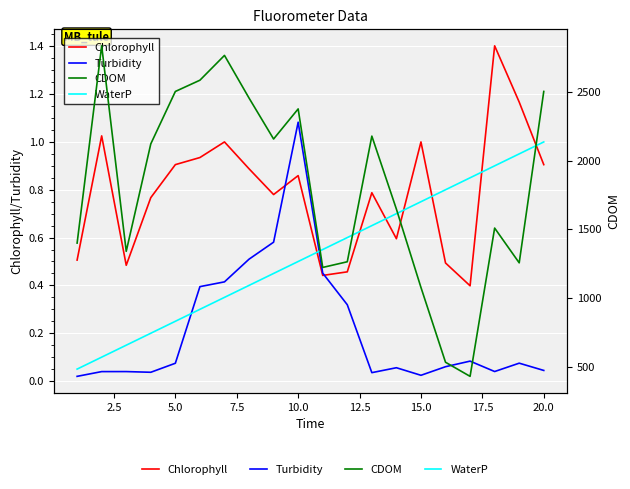

What is the value of the Chlorophyll point at the 8th from the left?

0.9